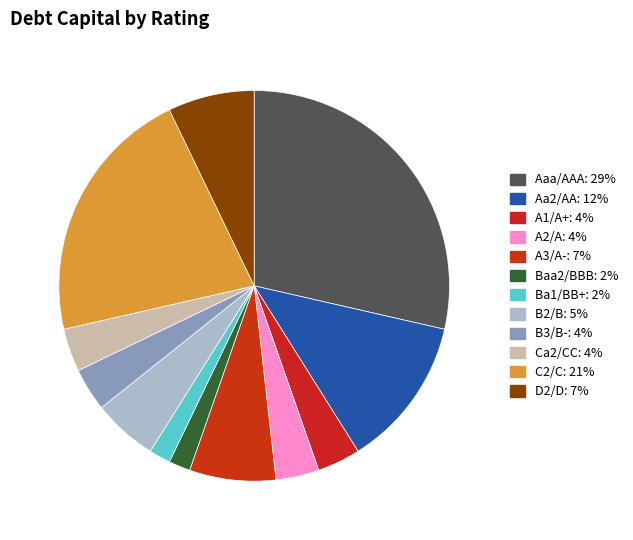

To the nearest percent, what is the average slice percentage?

8%